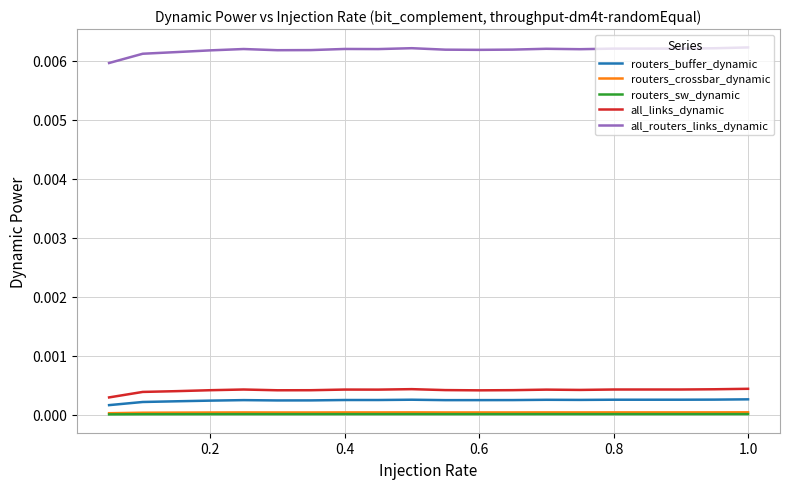

How many distinct data groups are displayed?

5